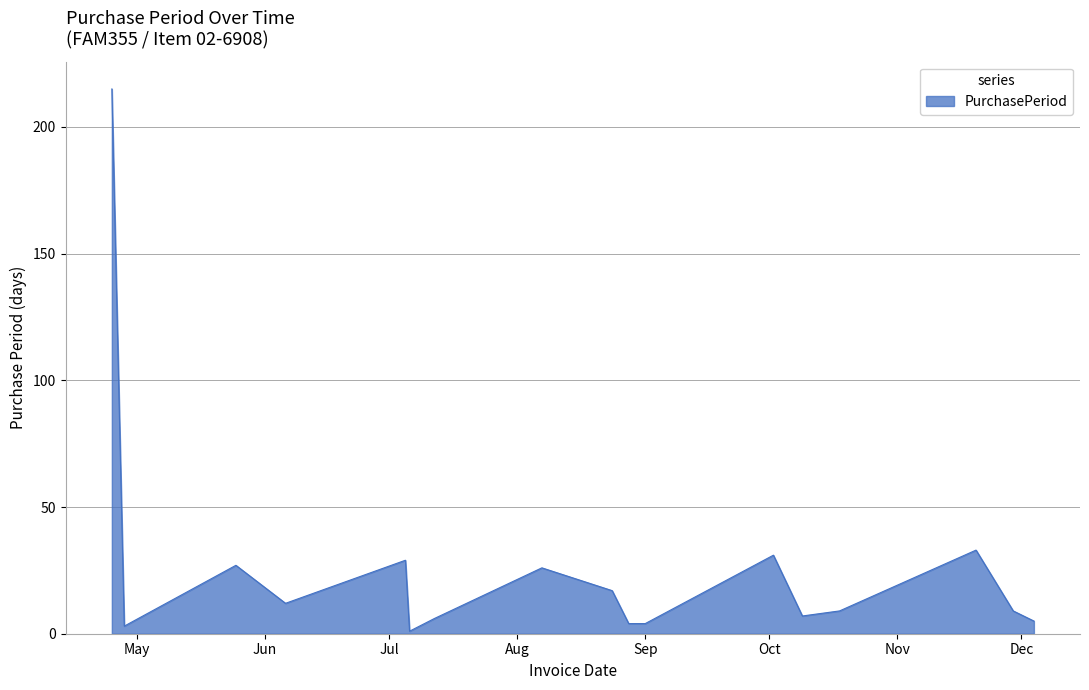

What is the maximum value shown in the chart?

215